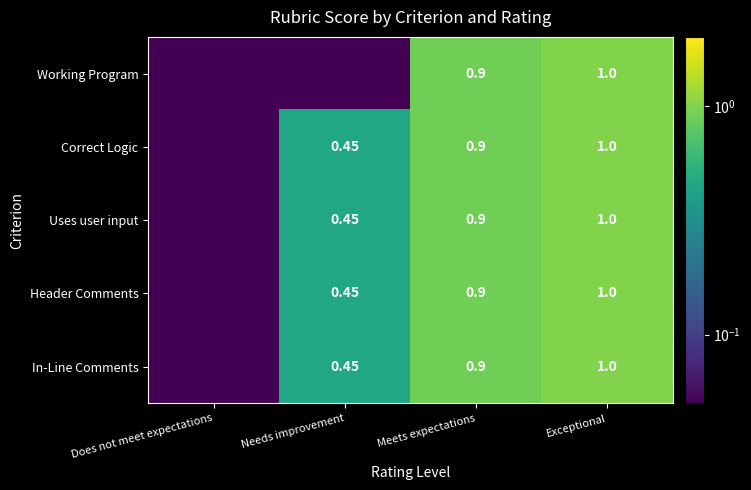

Is the value of Correct Logic at Needs improvement greater than the value of Working Program at Meets expectations?

No